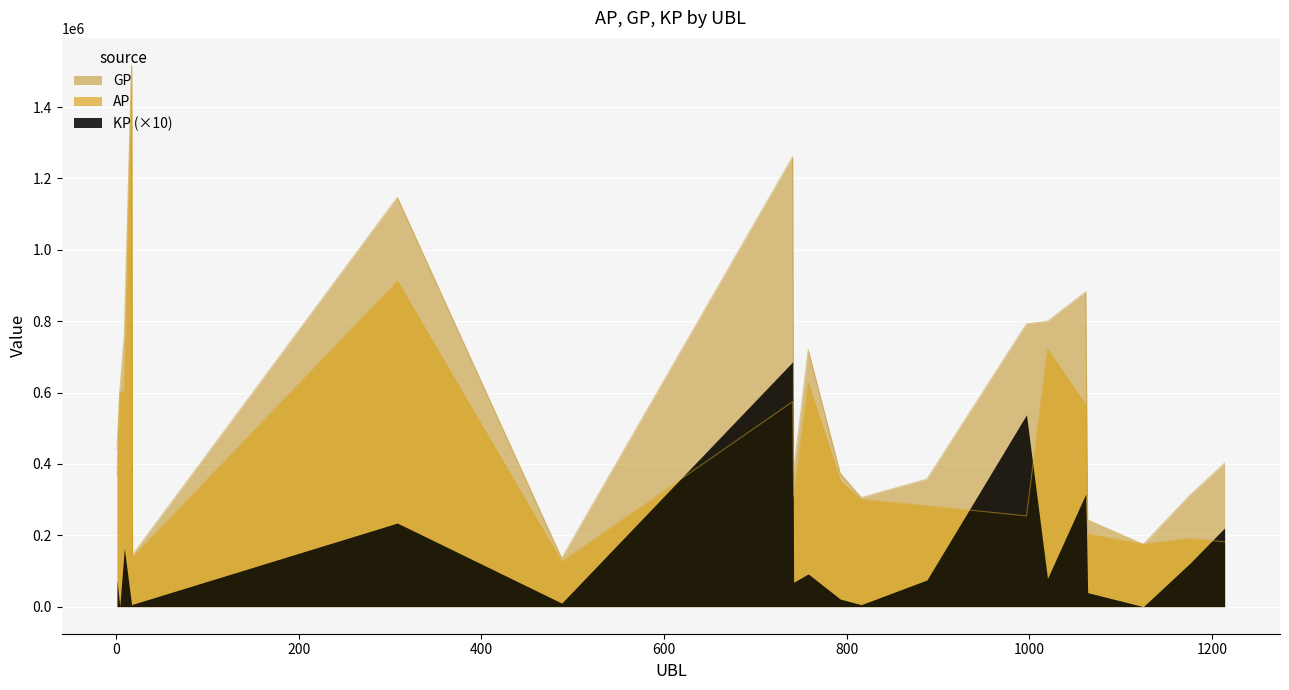

Which series has the largest total across all categories?

GP